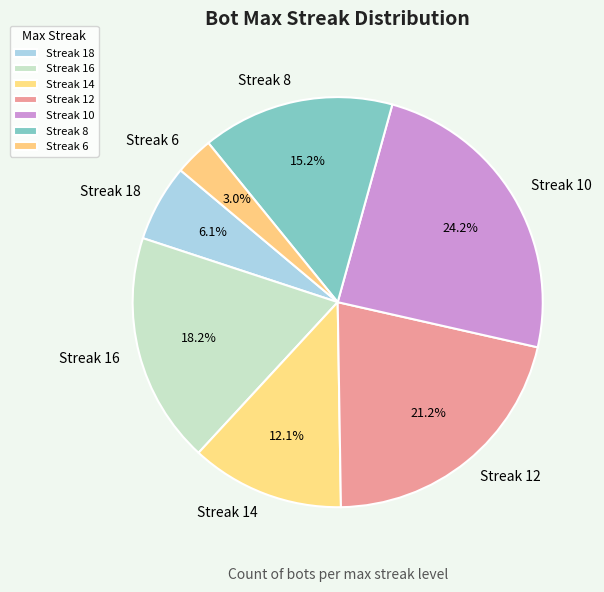

Is there any slice that represents more than half of the pie?

No